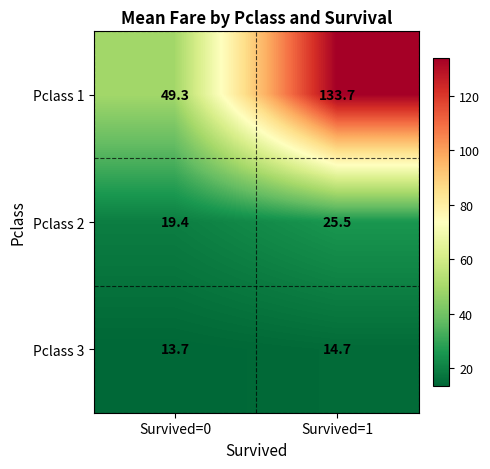

Which series has the largest range (max minus min)?

Pclass 1